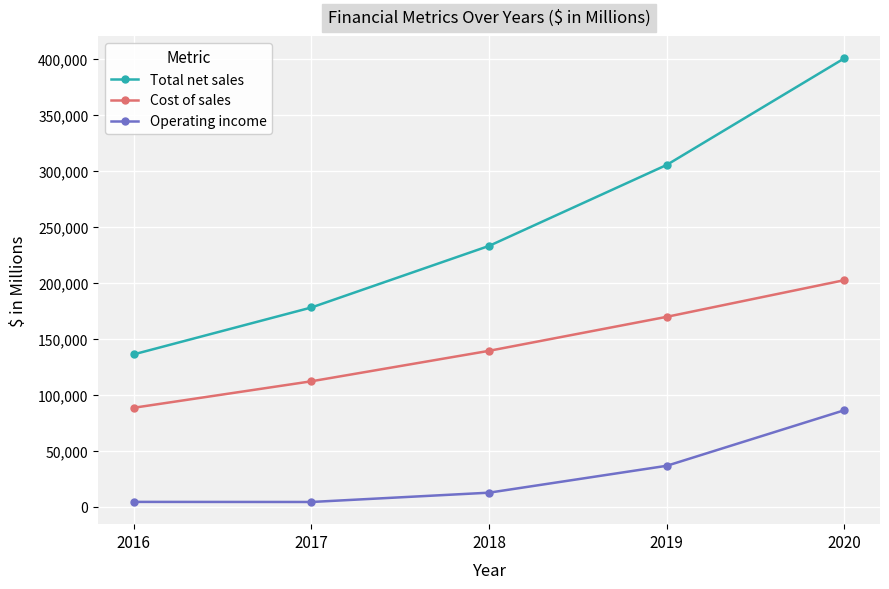

How many data points in Total net sales are less than 232887?

2